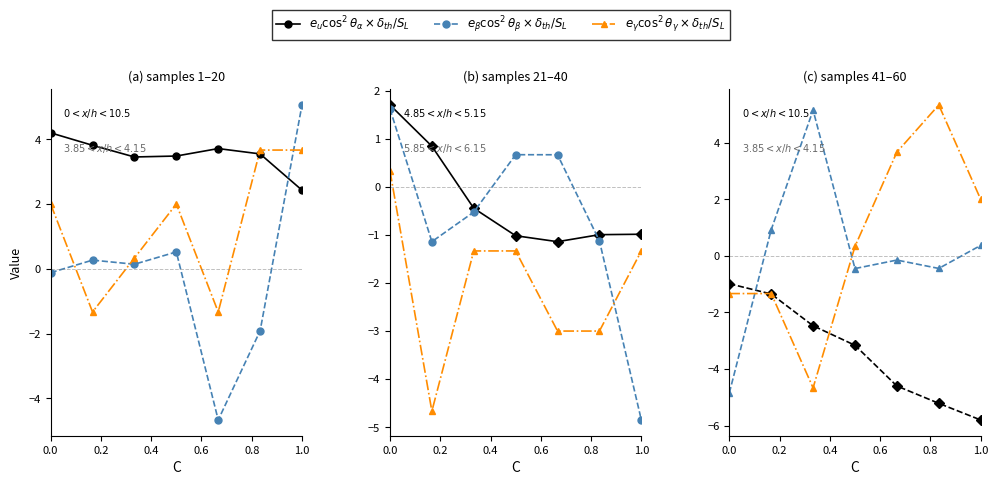

What is the difference between the maximum and second lowest values in the $e_u\cos^2\theta_\alpha \times \delta_{th}/S_L$ series?

0.7